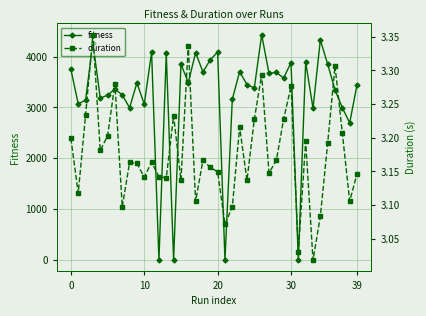

At how many categories does at least one series exceed 2781?

35